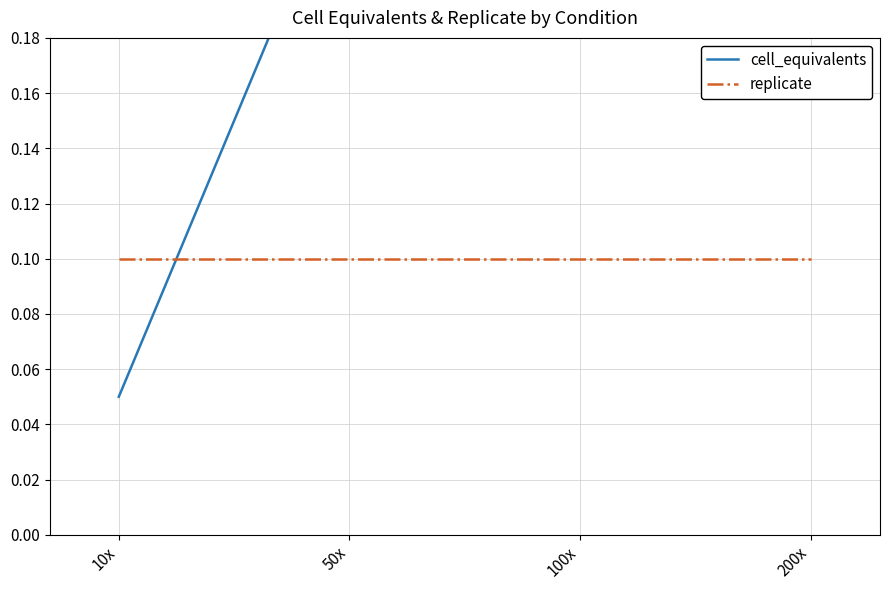

What is the value of the cell_equivalents point at the 4th from the left?

1.0